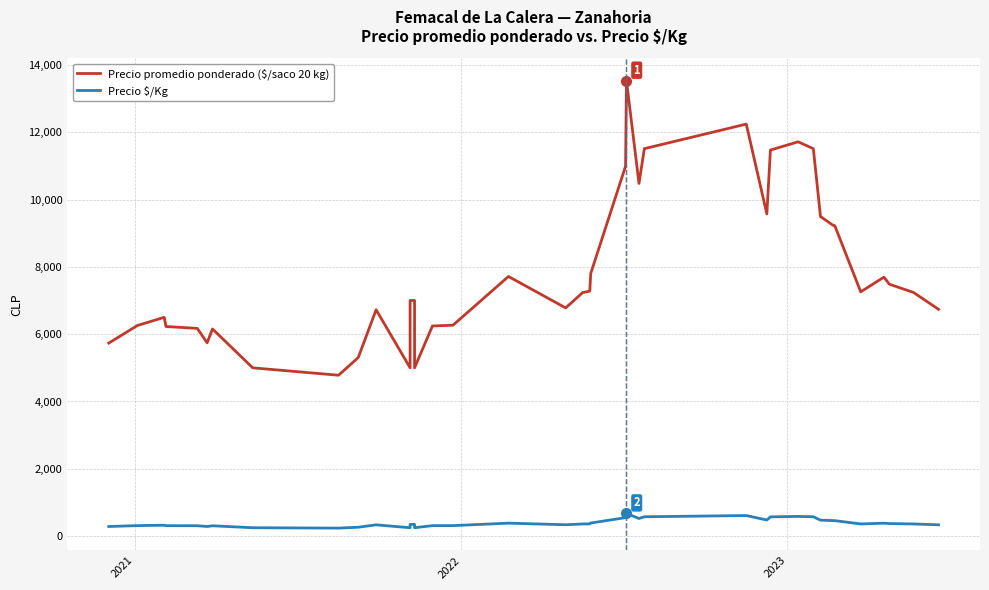

What is the value of the Precio $/Kg point at the 40th from the left?

337